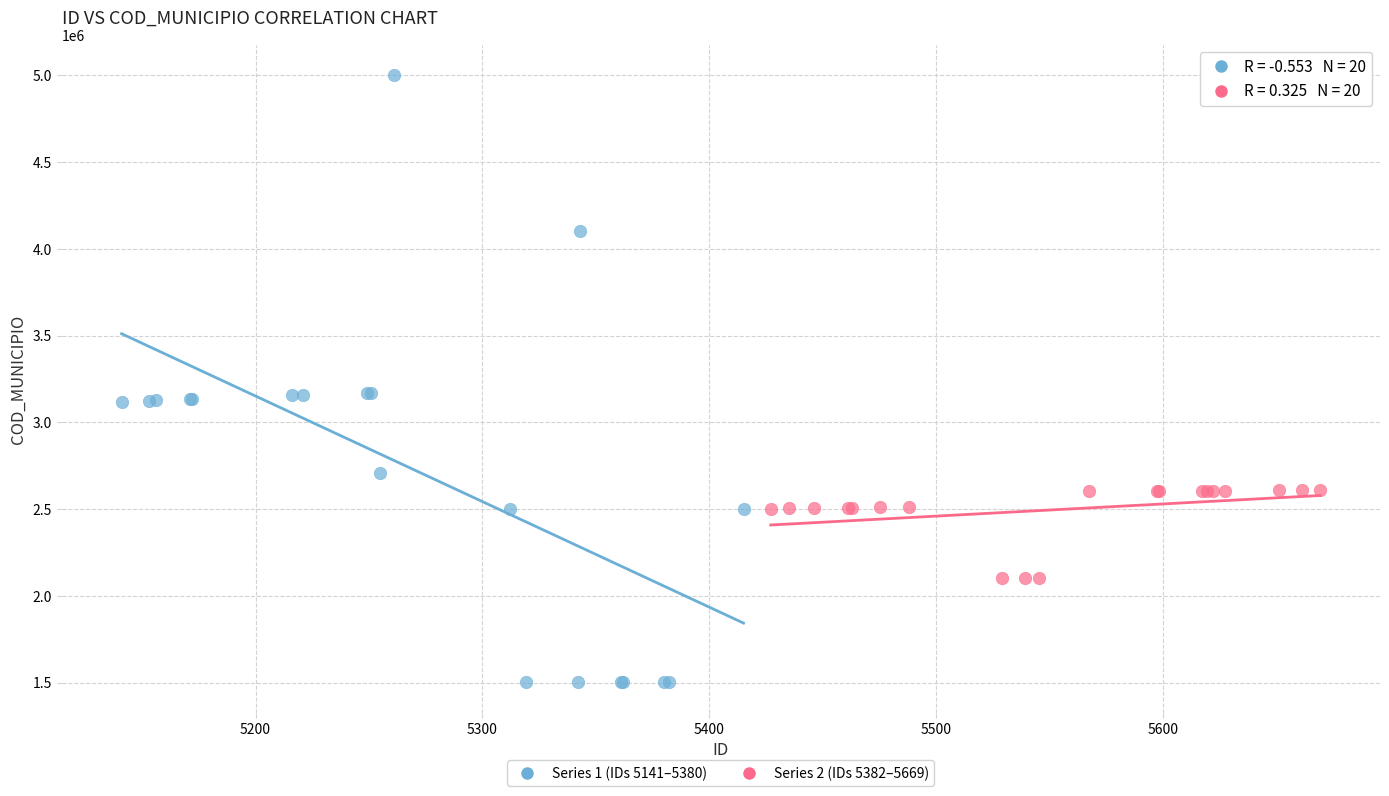

Which series contains the lowest Y value?

Series 1 (IDs 5141–5380)